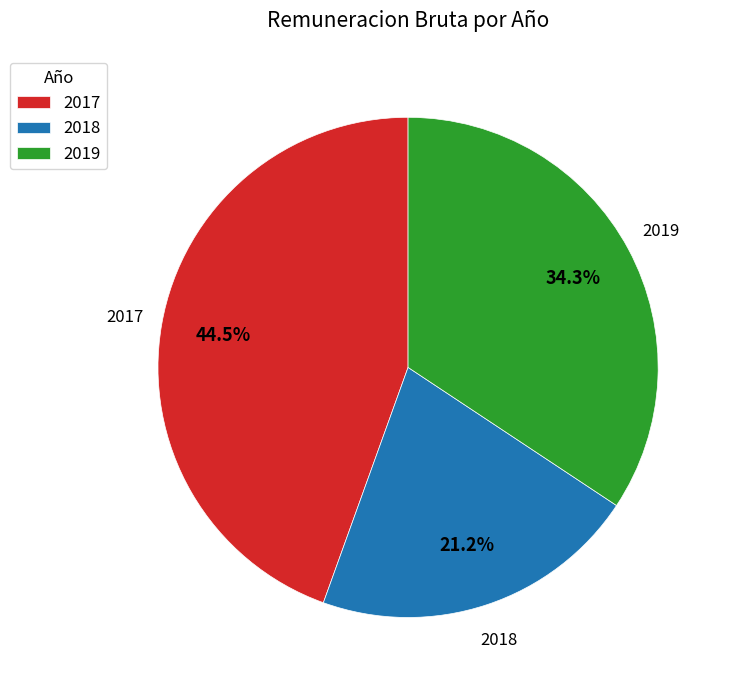

What portion of the pie excludes 2017?

55.5%